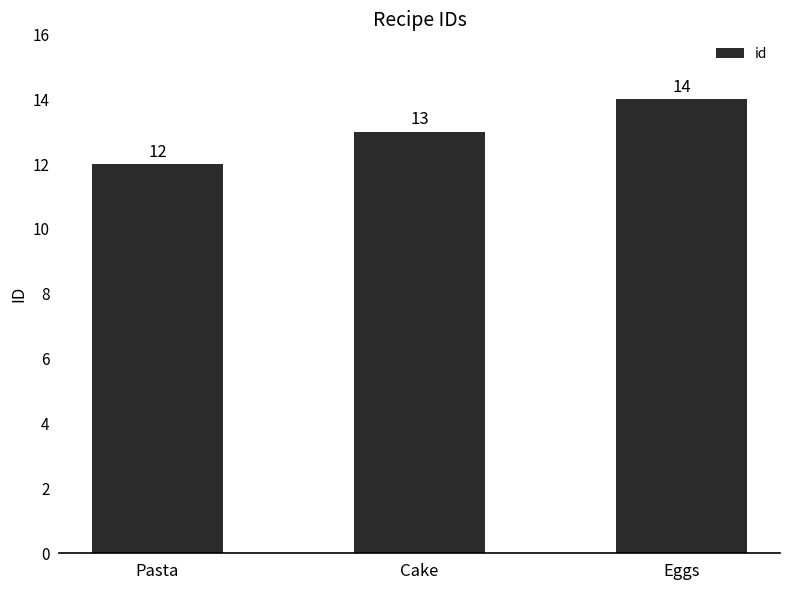

Reading right to left, list all the values displayed in this chart.

14	13	12